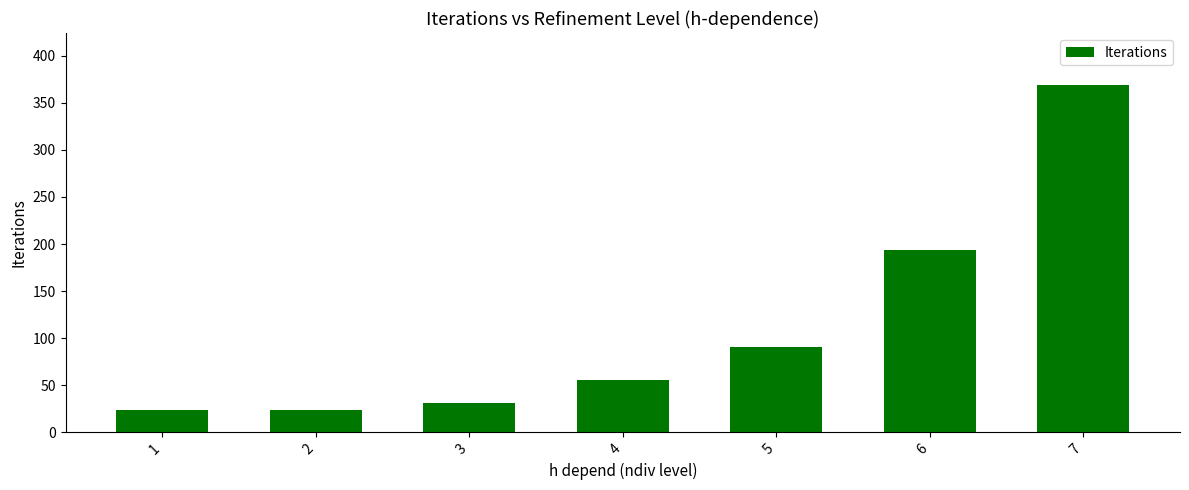

What is the minimum value shown in the chart?

23